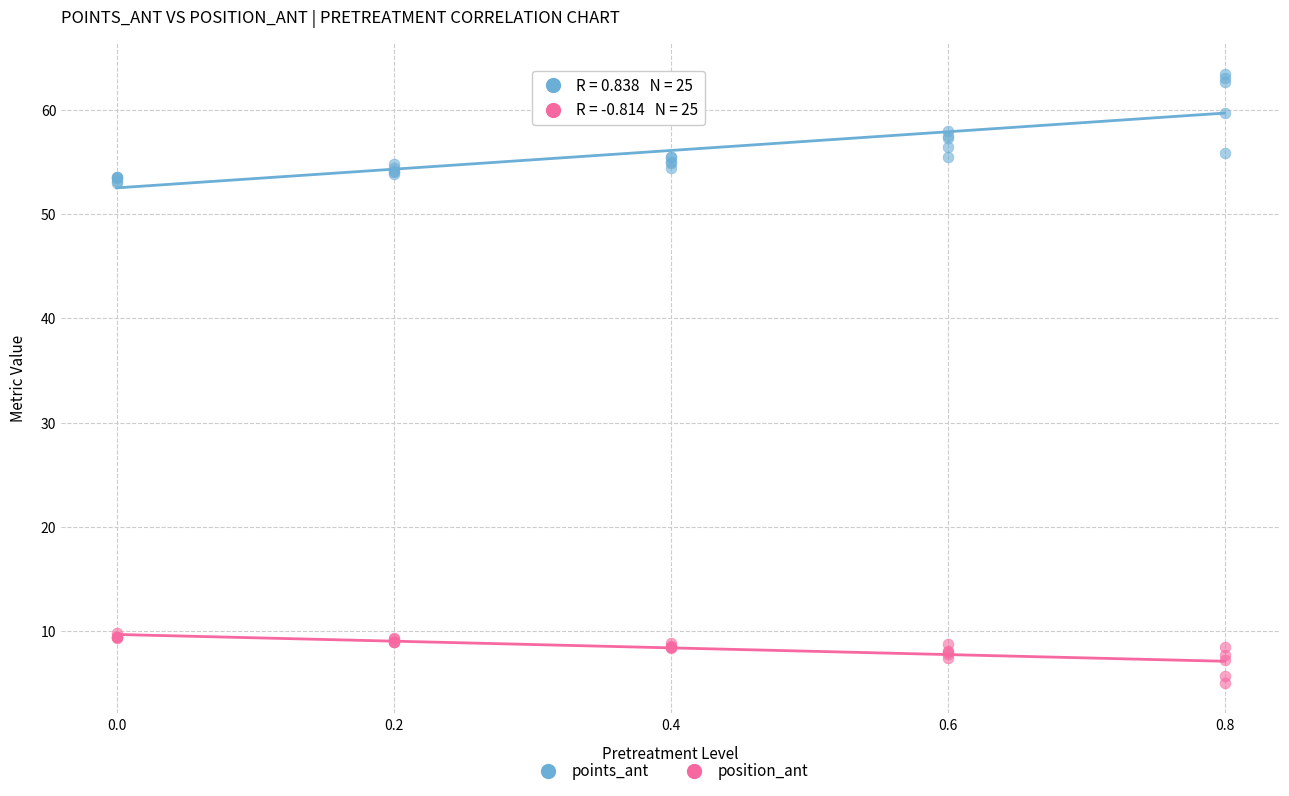

Which series contains the highest Y value?

points_ant